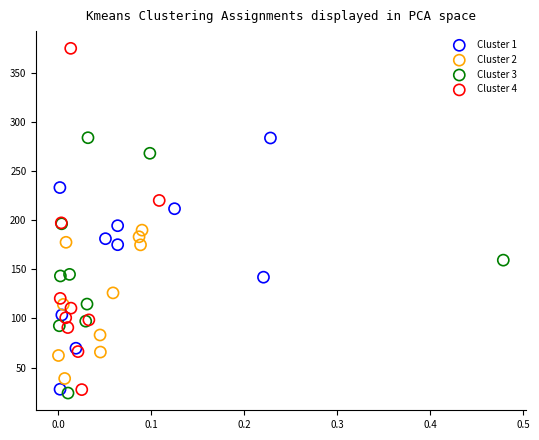

Which series has the largest Y range (max minus min)?

Cluster 4